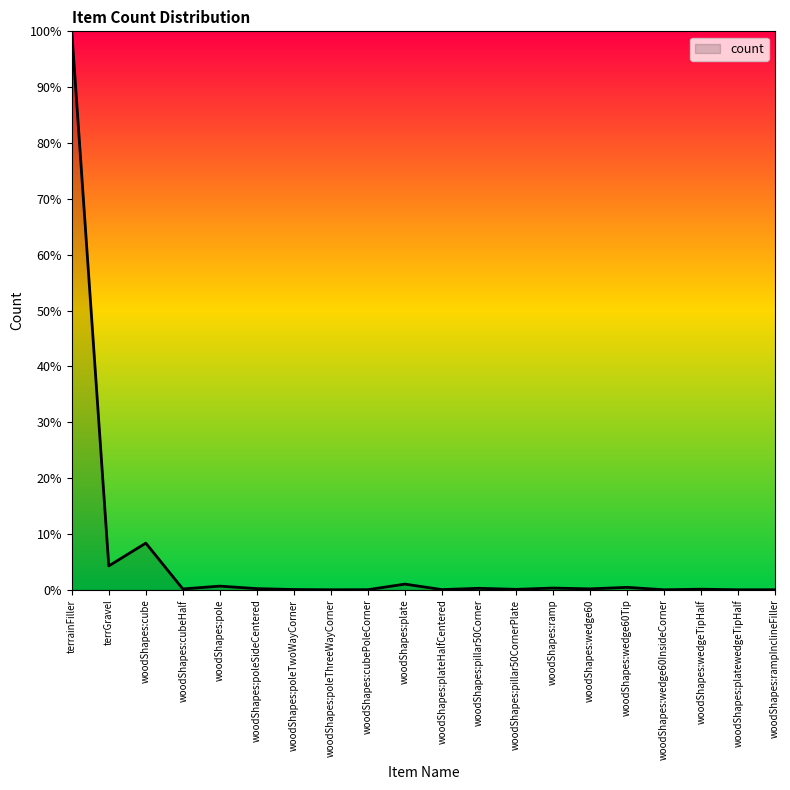

At which category does the data reach its first local valley?

terrGravel